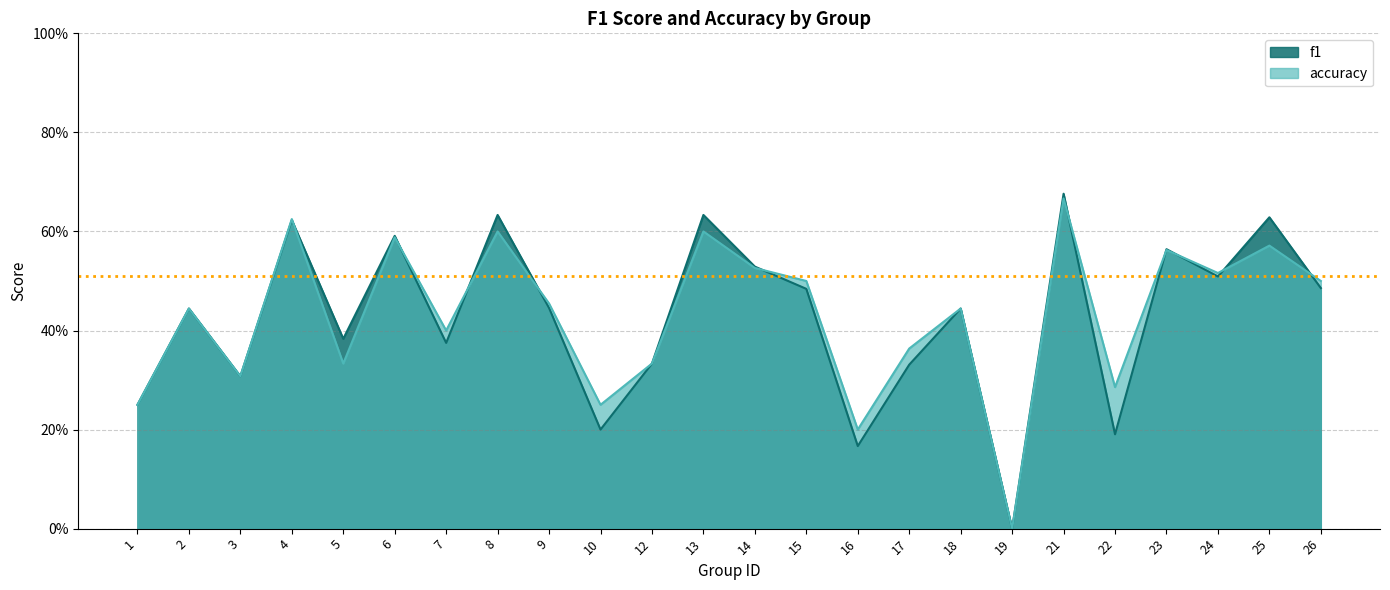

Which series has the largest range (max minus min)?

f1